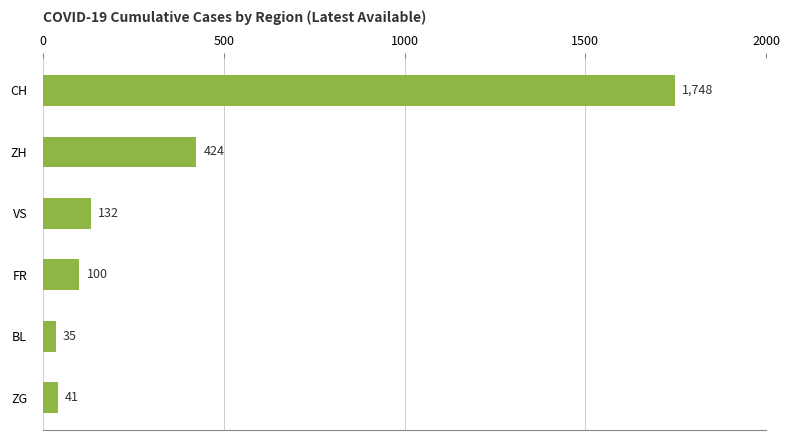

What is the average value?

413